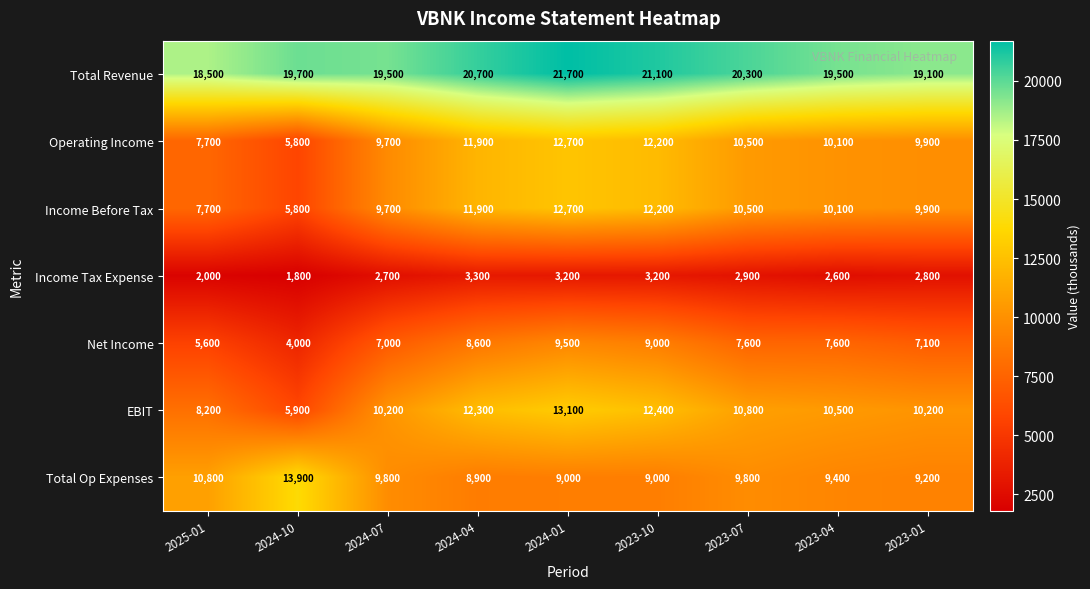

What is the total value across all series at 2024-10?

56900